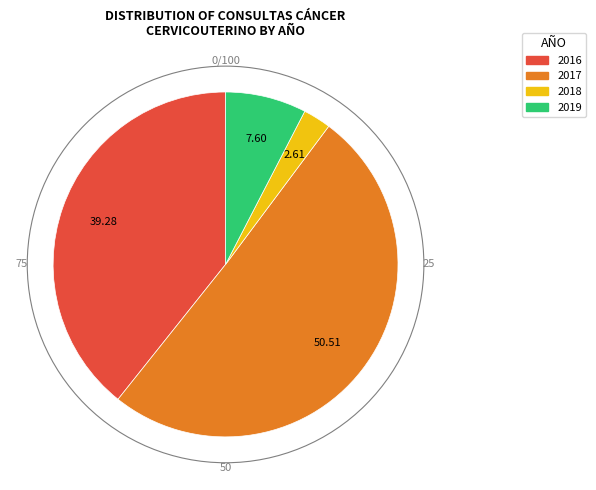

Does any single category account for the majority?

Yes